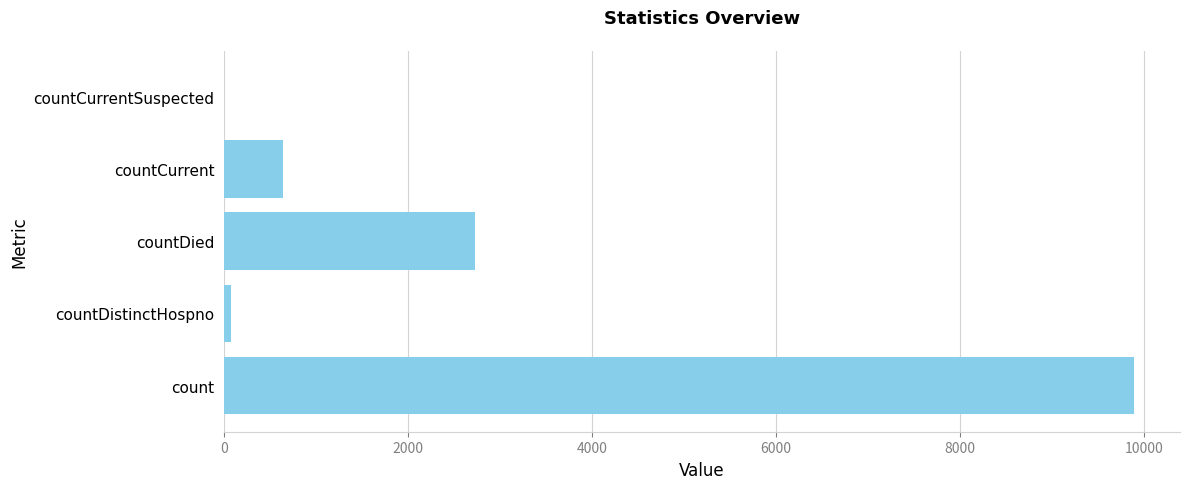

Are the bars grouped side by side (vs. stacked)?

No